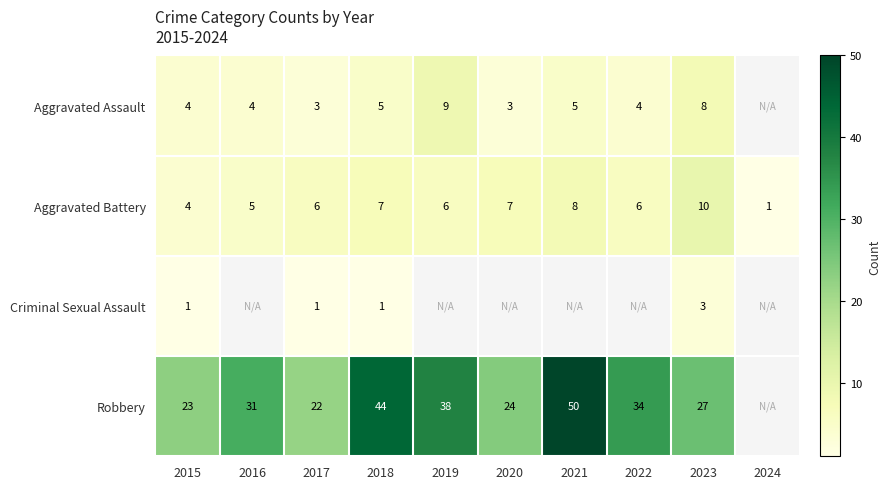

Is it true that Robbery equals 31.0 at 2016?

True